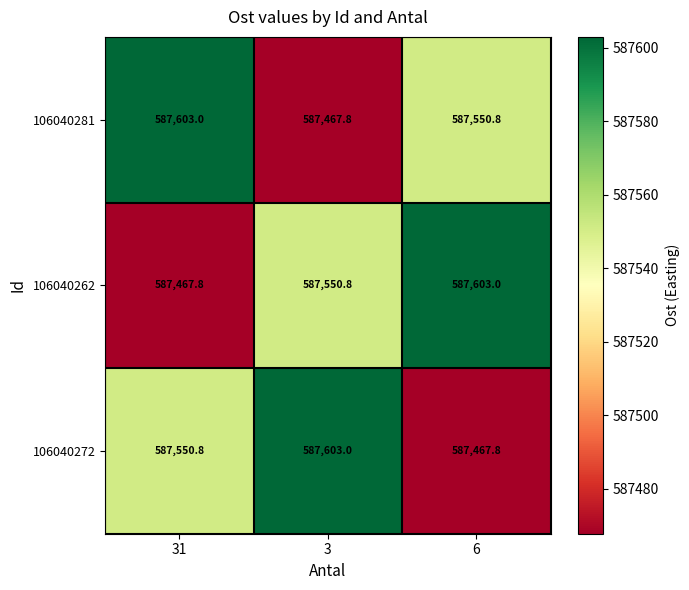

How many data points does each series have?

3